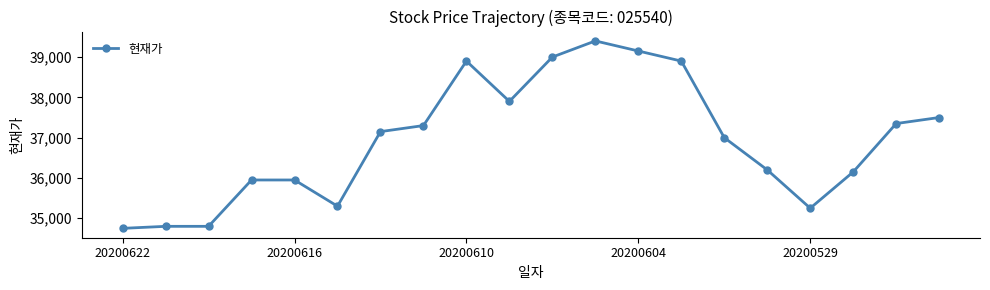

What is the sum of all values?

738700